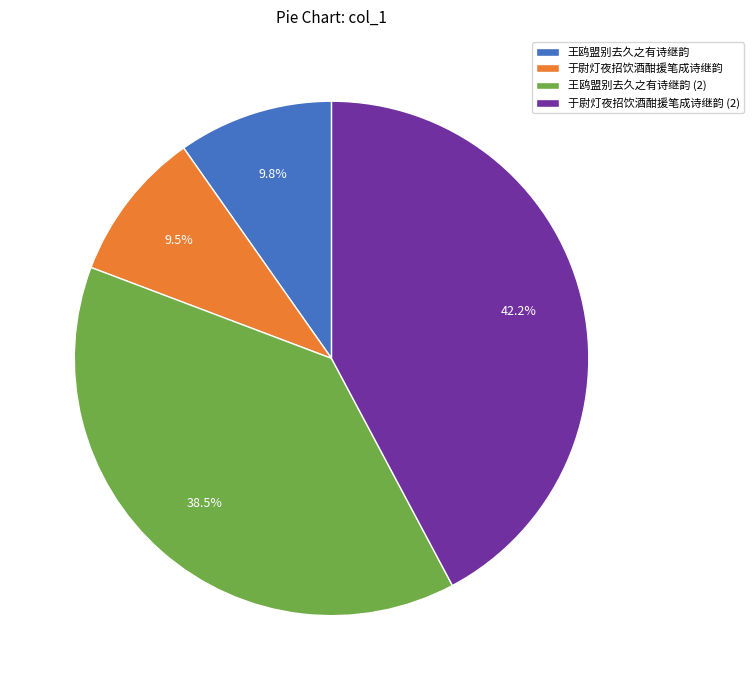

What is the ratio of the value at 于尉灯夜招饮酒酣援笔成诗继韵 (2) to the value at 王鸥盟别去久之有诗继韵 (2)?

1.1